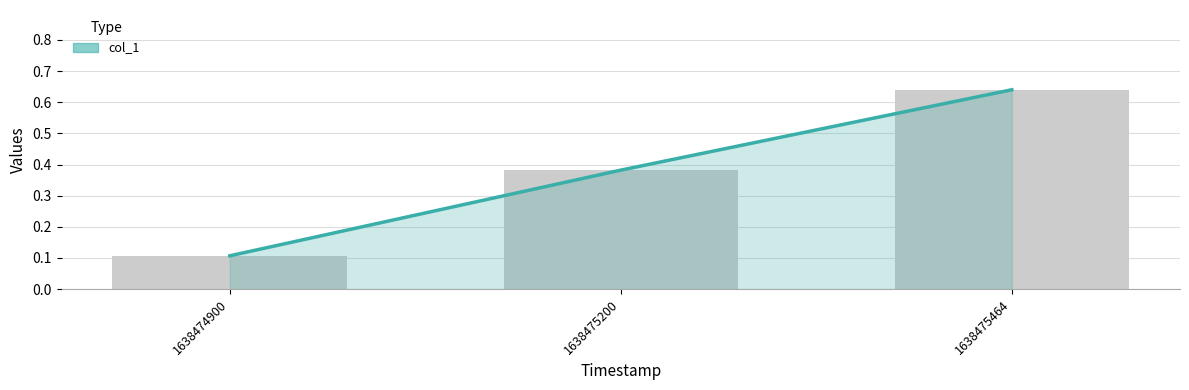

What is the sum of the values at 1638474900 and 1638475200?

0.5